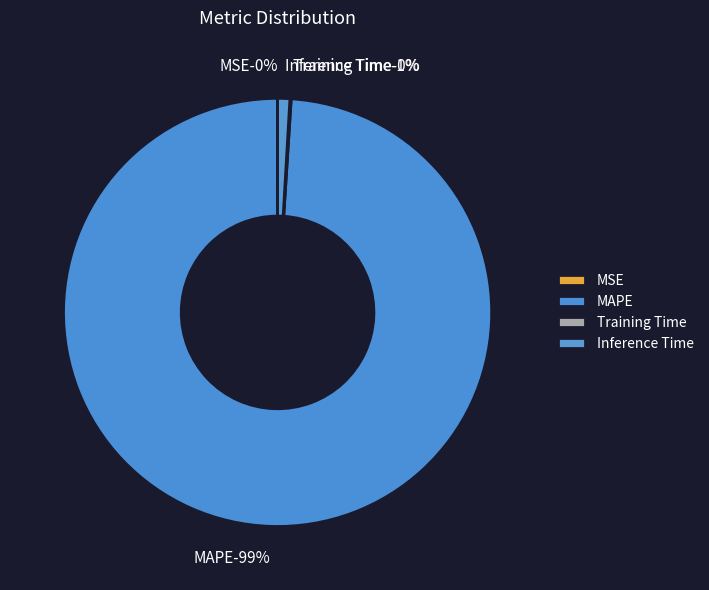

Which category accounts for the majority?

MAPE